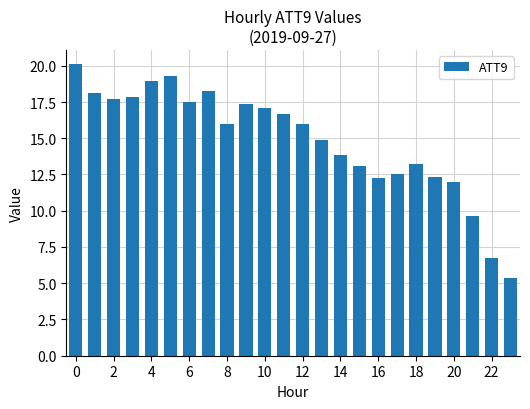

What is the value of the 6th bar from the left?

19.3